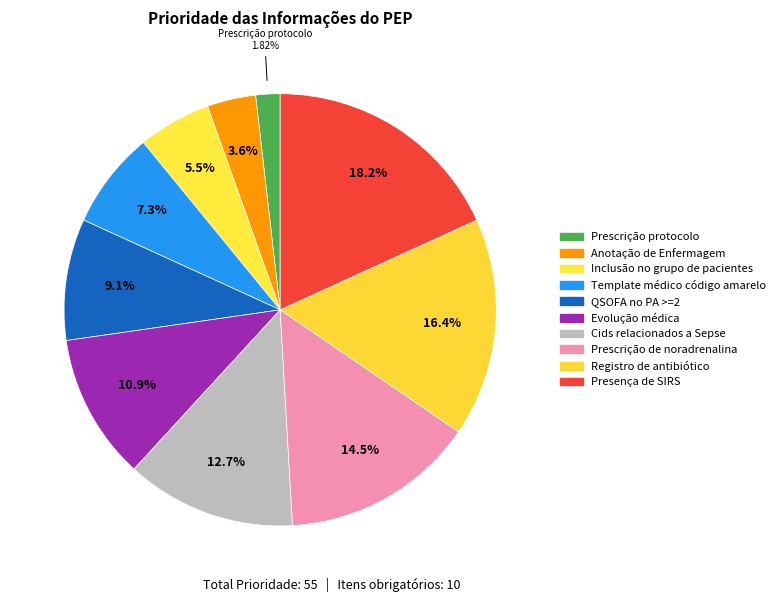

How many slices are in this pie chart?

10